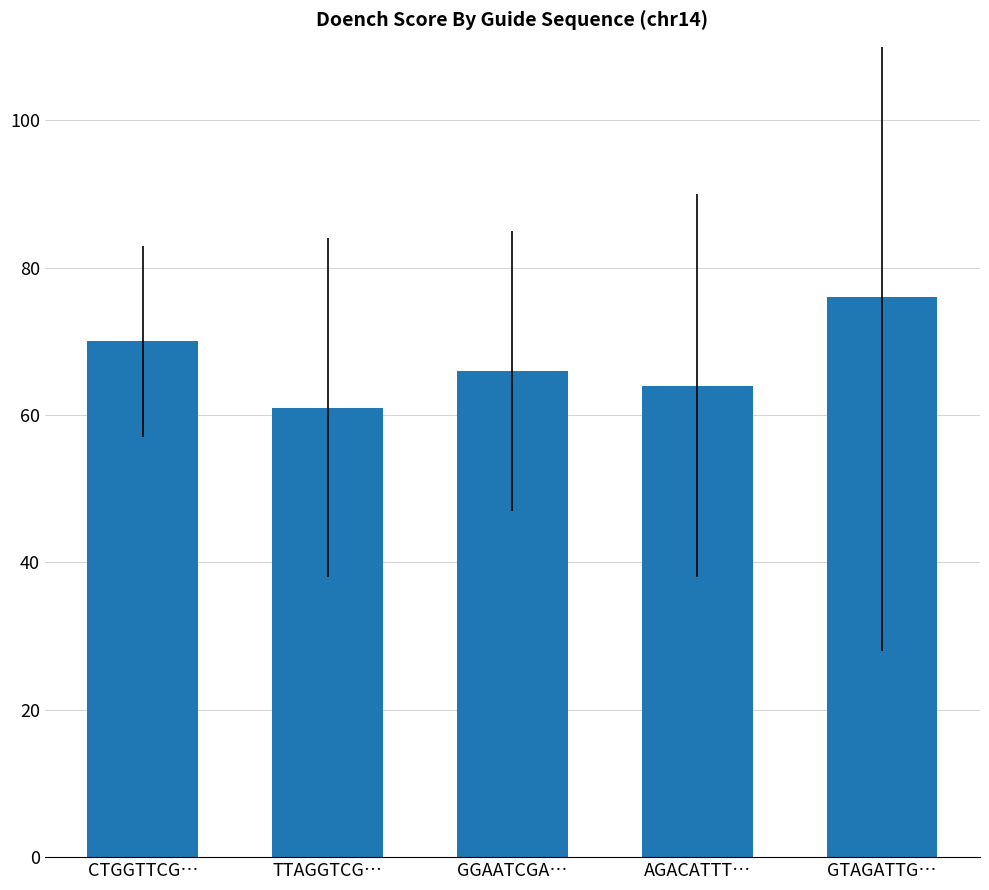

What is the ratio of the value at AGACATTT… to the value at GGAATCGA…?

1.0